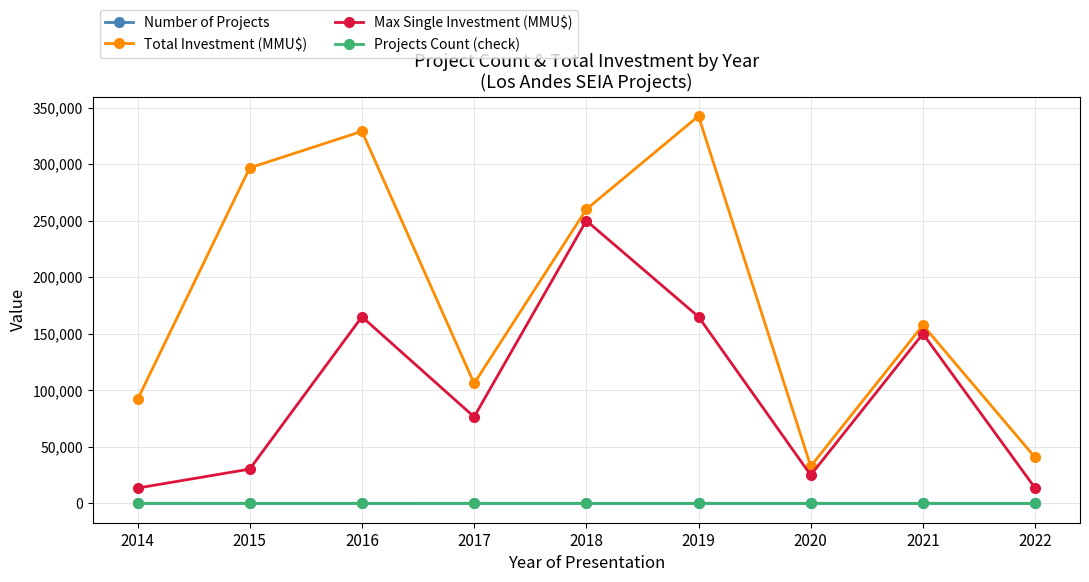

The Projects Count (check) series shows 3 at 2022. True or false?

True